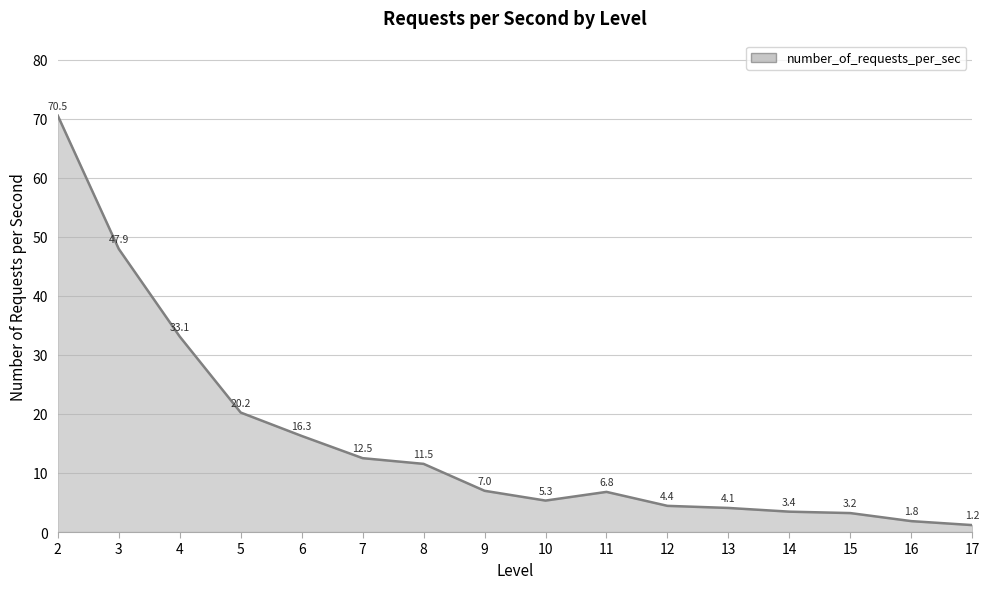

What is the change in value from 7 to 15?

-9.3